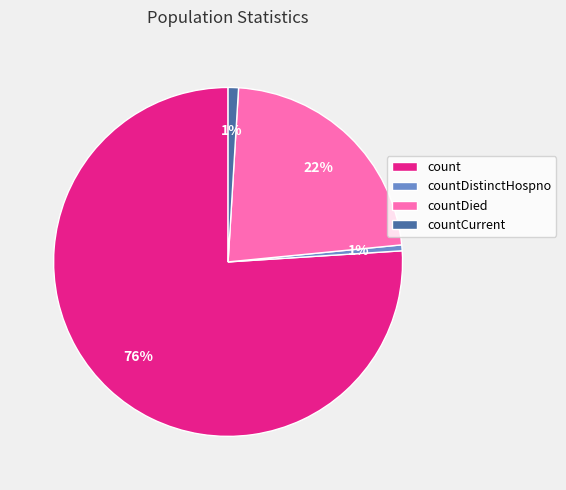

To the nearest percent, what portion does count represent?

76%